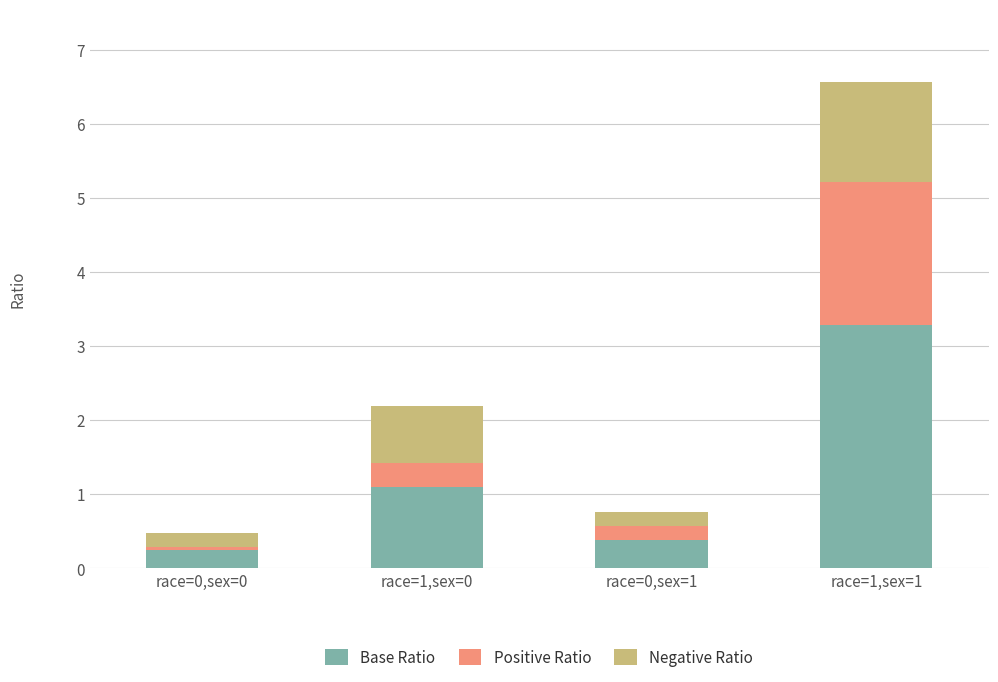

Reading left to right, list the values for the Base Ratio series.

0.2	1.1	0.4	3.3